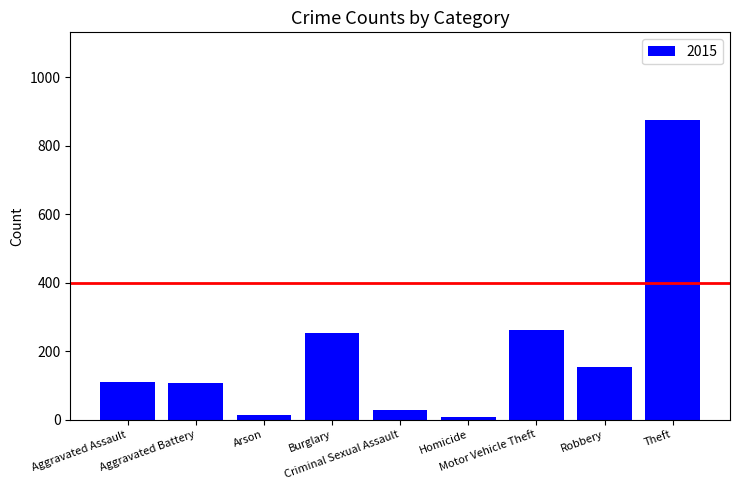

What is the maximum value shown in the chart?

874